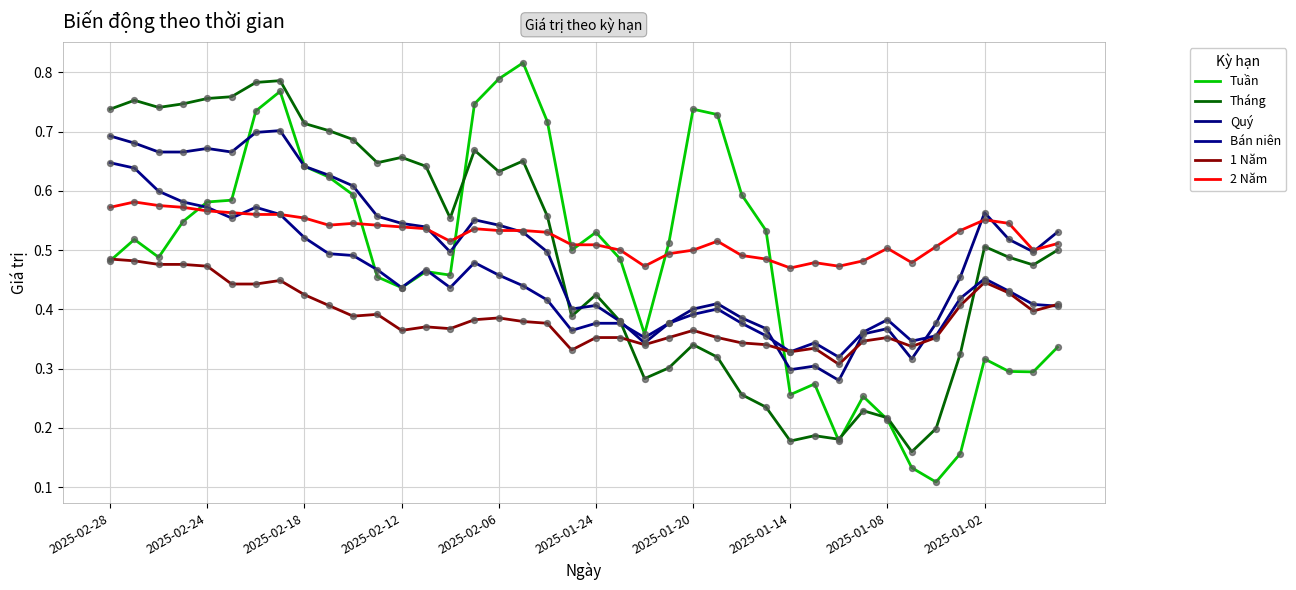

Is this an area chart (filled region under the line)?

No